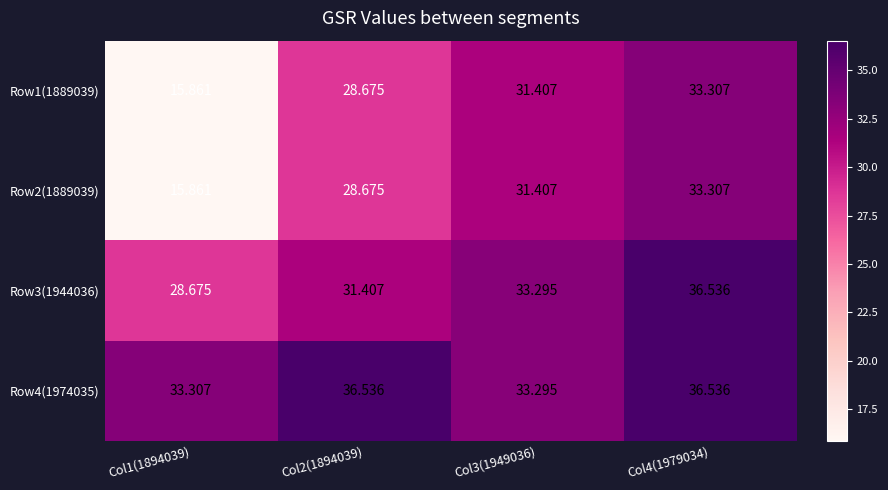

Is the value of Row4(1974035) at Col3(1949036) greater than the value of Row1(1889039) at Col4(1979034)?

No